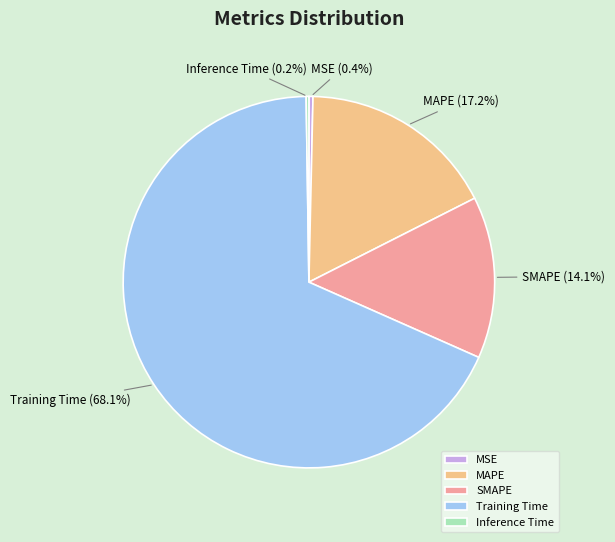

Combined, what portion of the pie is MAPE and Training Time?

85.3%